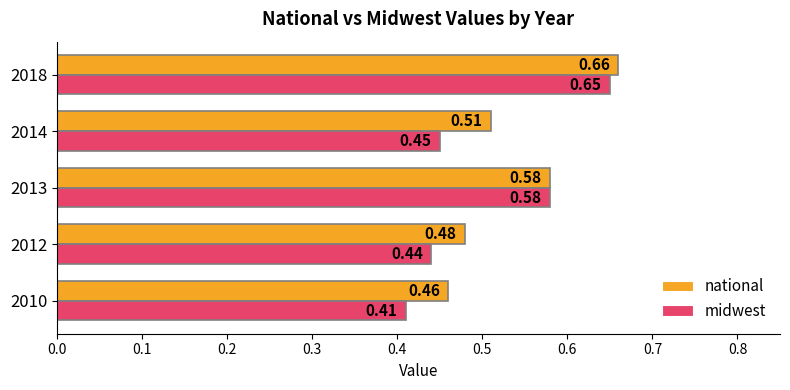

Which series has the largest range (max minus min)?

midwest